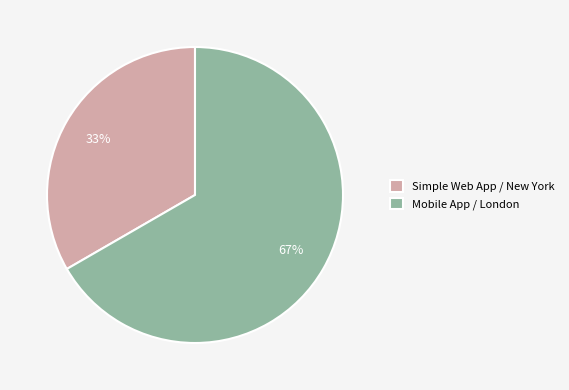

Combined, do Simple Web App / New York and Mobile App / London account for over 50%?

Yes